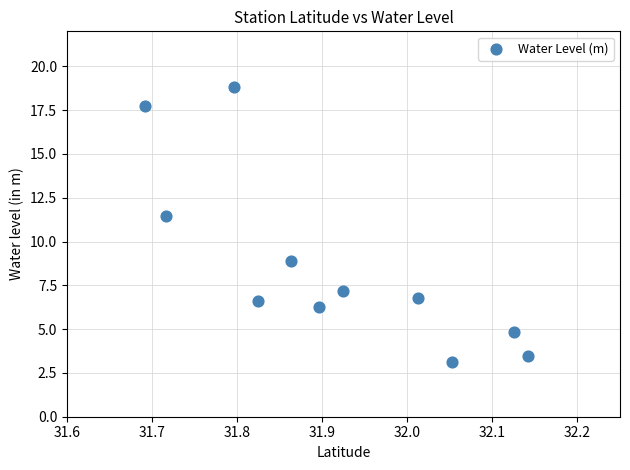

What is the range of Y values (max minus min)?

15.7